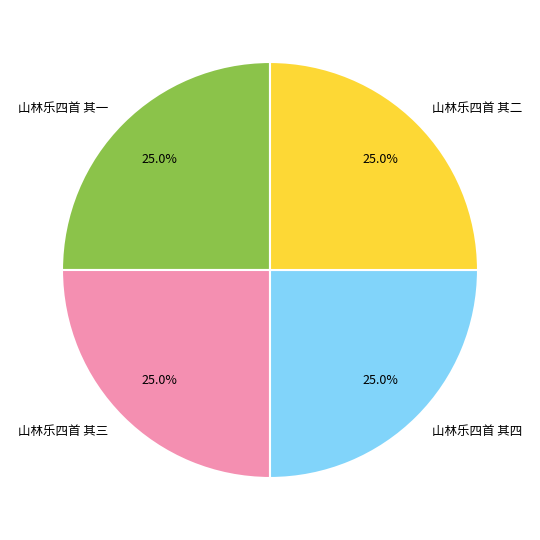

Count the number of slices in the pie.

4